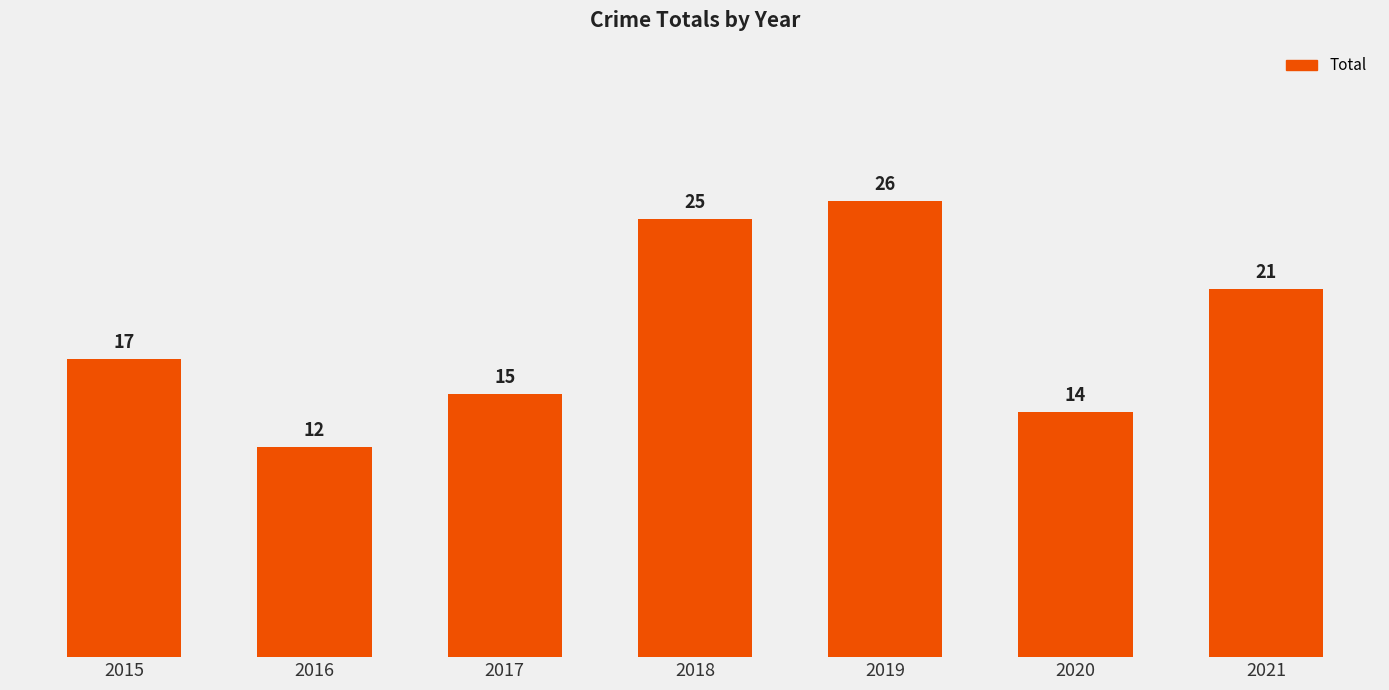

What is the value of the 5th bar from the left?

26